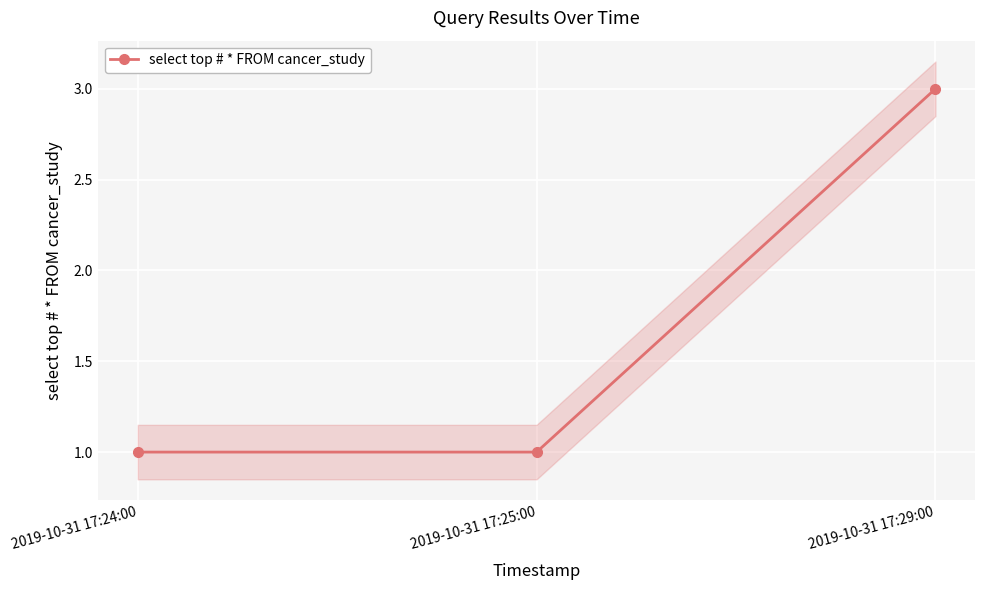

What is the smallest value displayed?

1